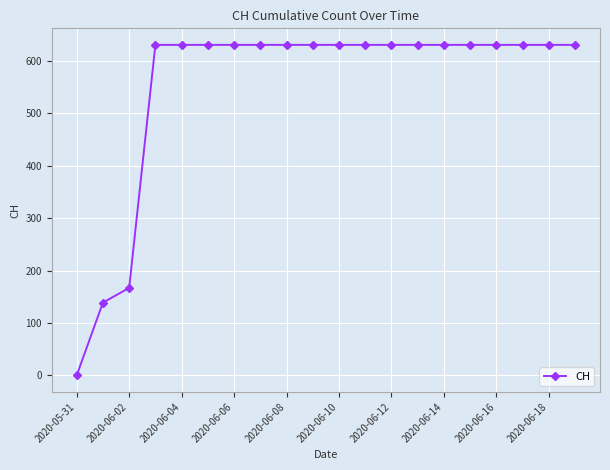

Count the number of categories in the chart.

20